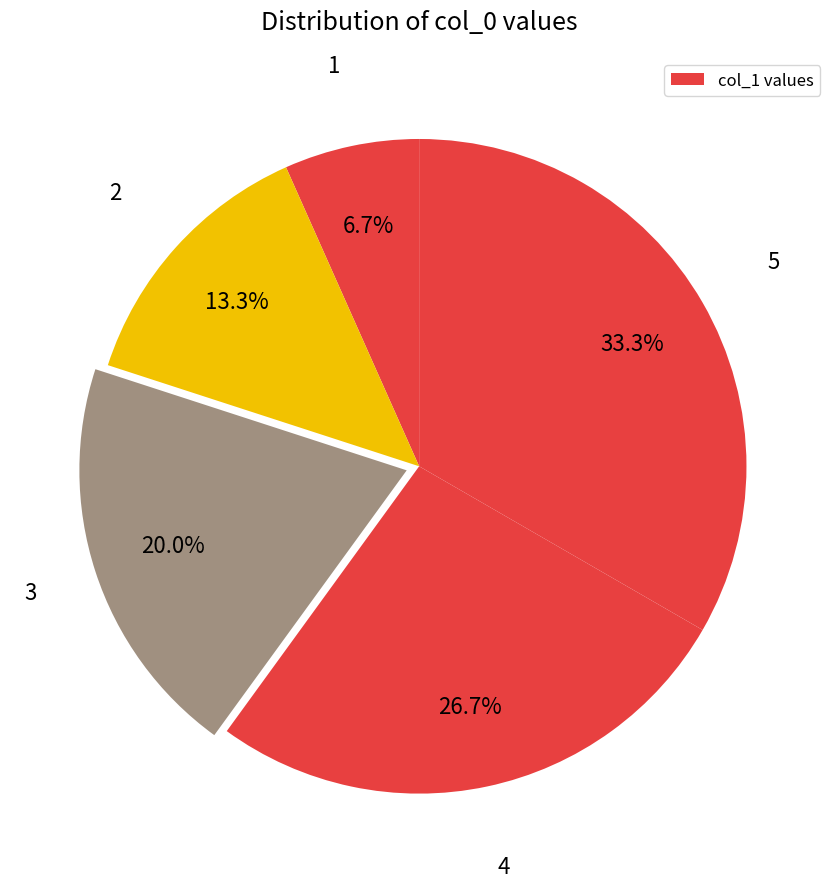

How many slices are in this pie chart?

5